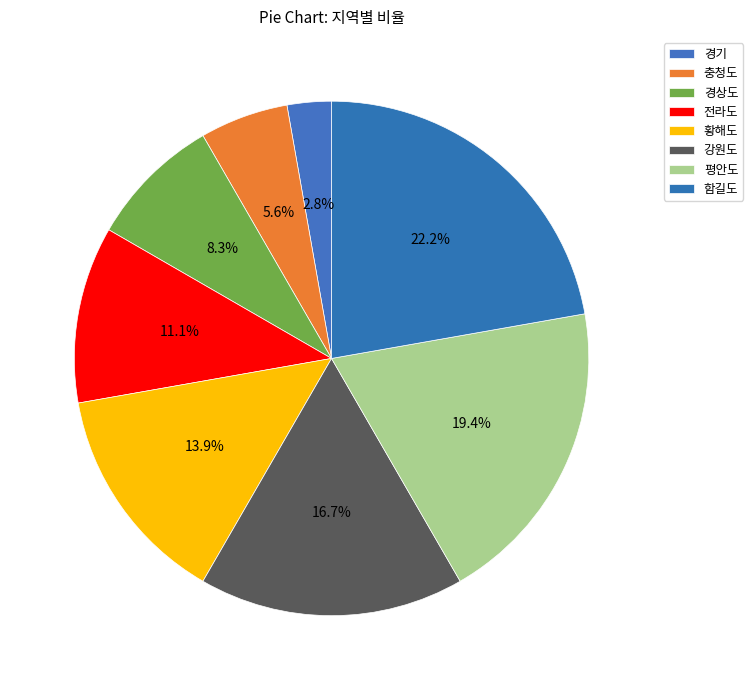

To the nearest percent, what is the difference between the 경기 and 강원도 slice percentages?

14%